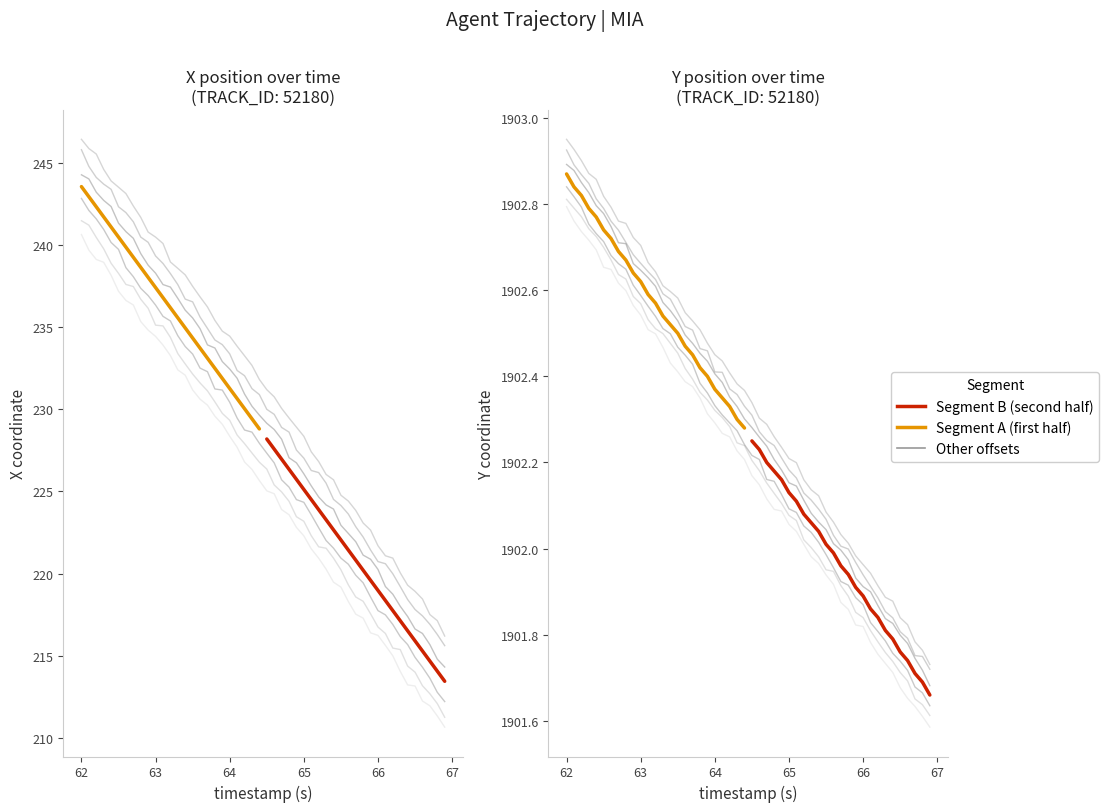

True or false: Segment B (second half) and Segment A (first half) intersect in this chart.

False